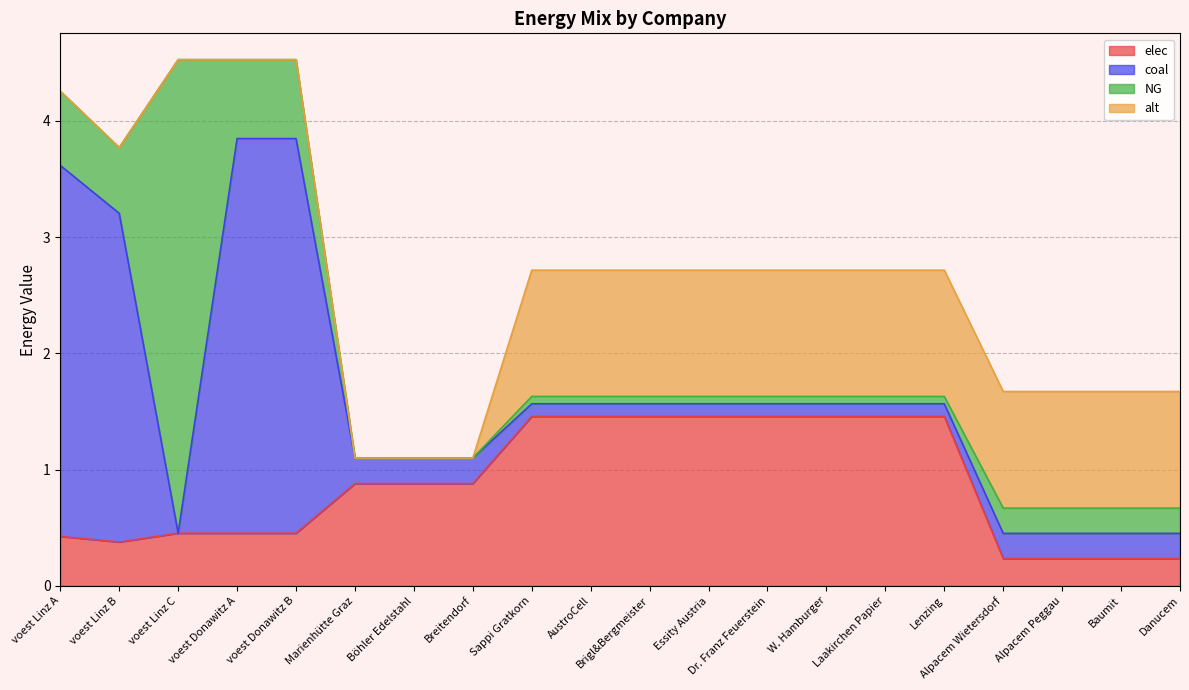

In coal, how many points are lower than both neighbors (excluding endpoints)?

1